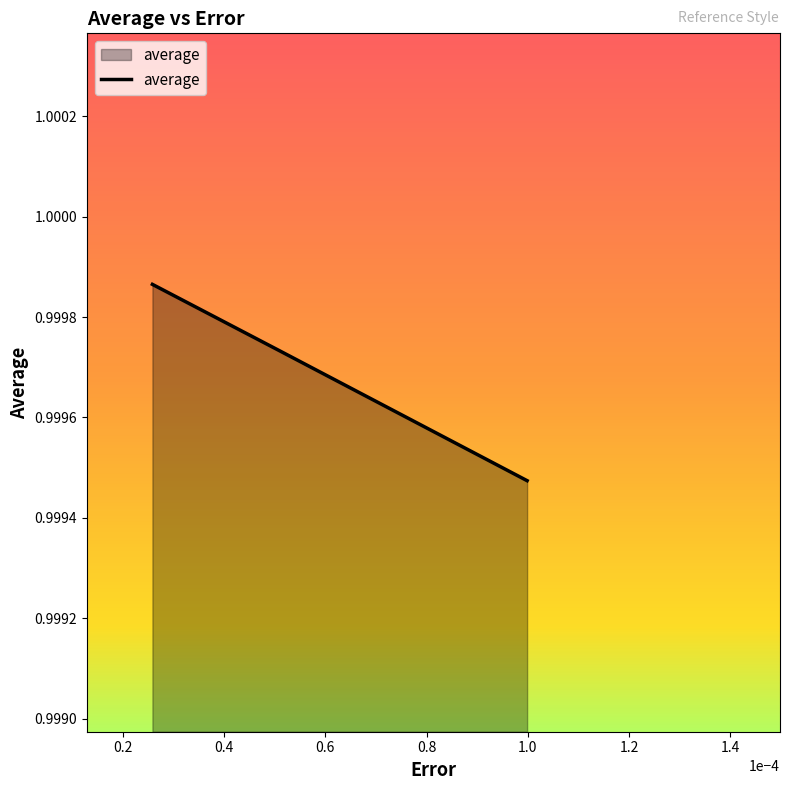

How many lines are shown in the chart?

1